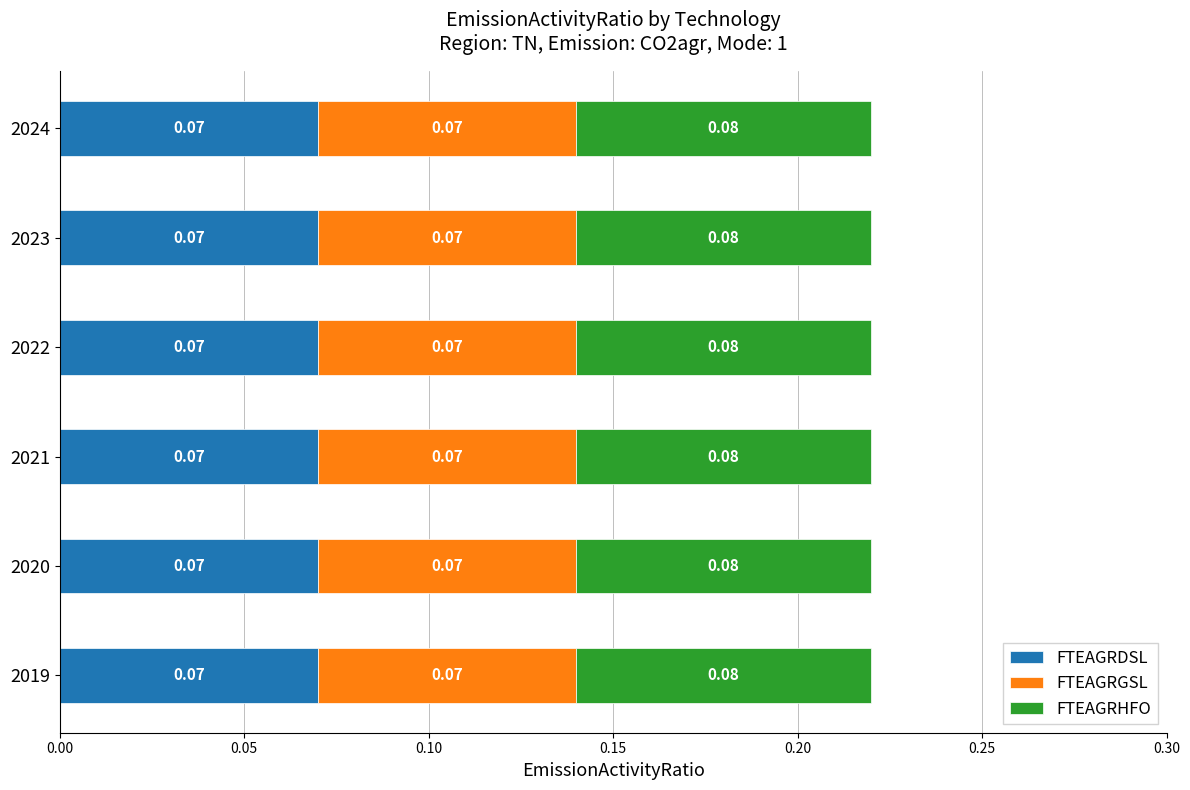

Which has a higher value, 2023 or 2019?

2023